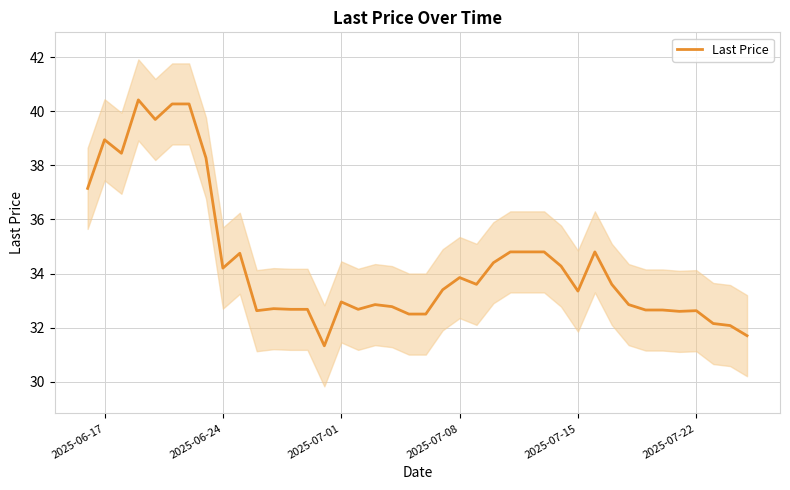

How many points are lower than both their immediate neighbors (excluding endpoints)?

9